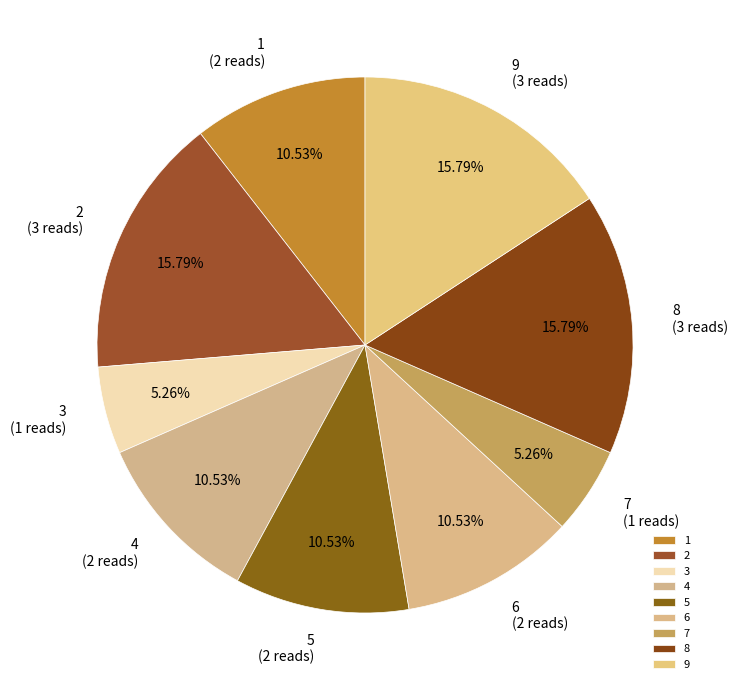

How many segments does this pie chart have?

9